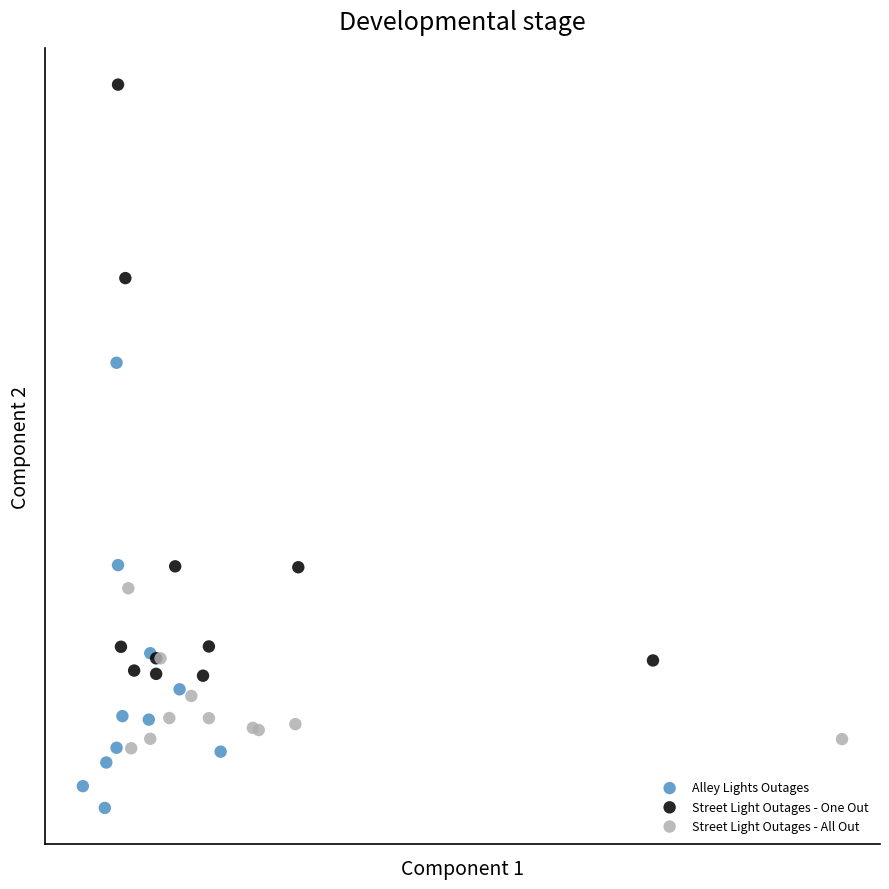

Which series contains the lowest Y value?

Alley Lights Outages